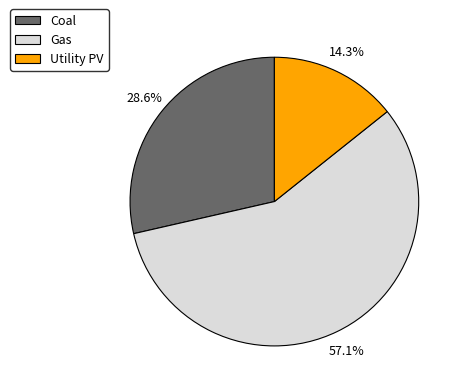

What is the ratio of the value at Gas to the value at Coal?

2.0